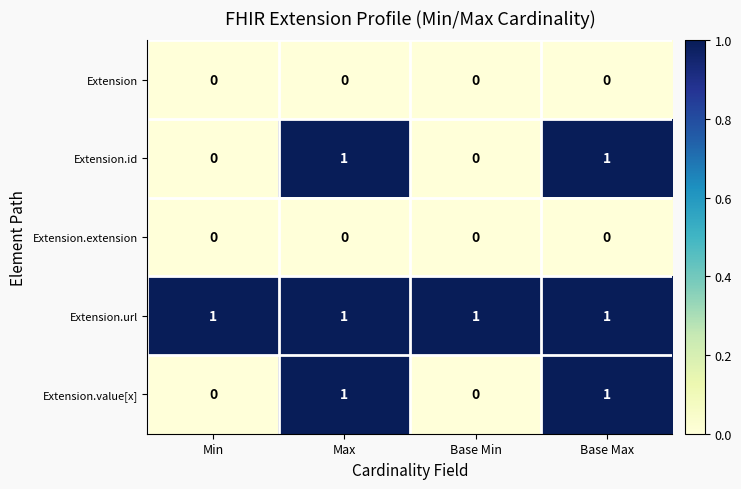

What is the difference between the highest and lowest values at Base Min?

1